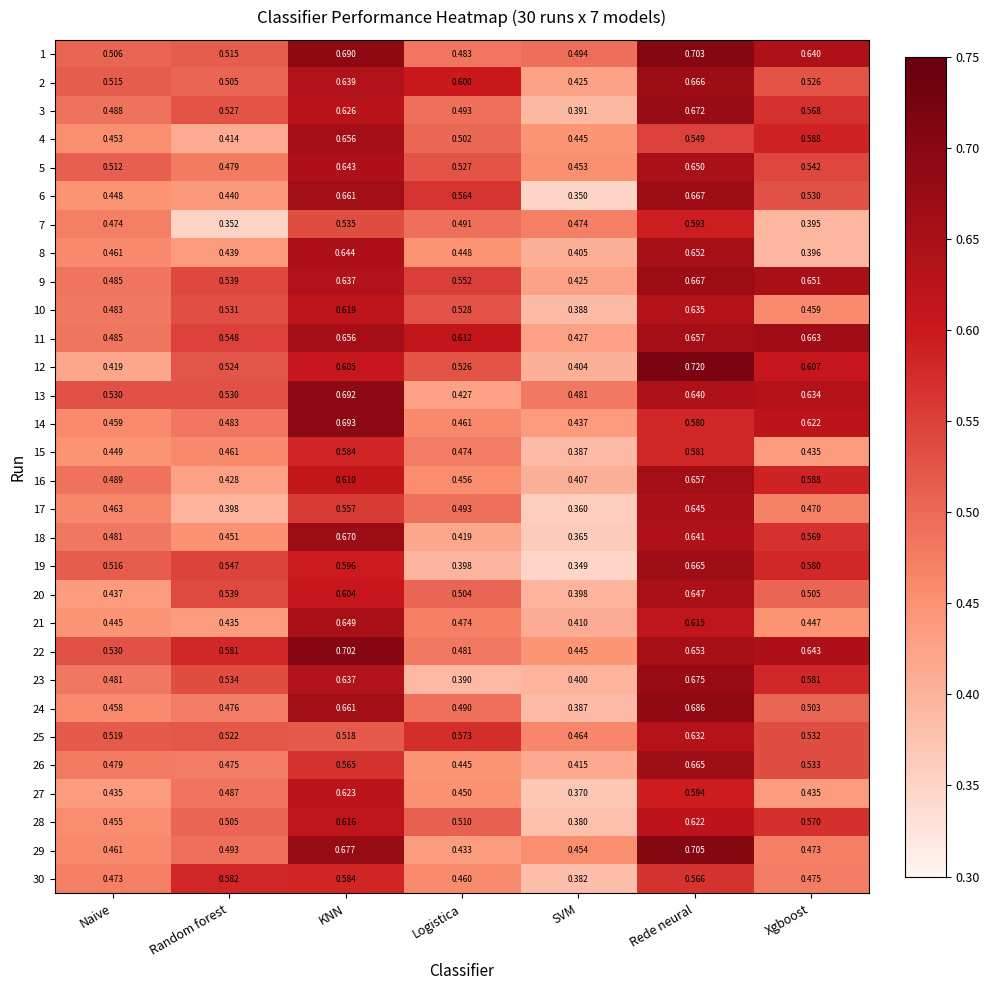

Which series has the widest spread of values?

6